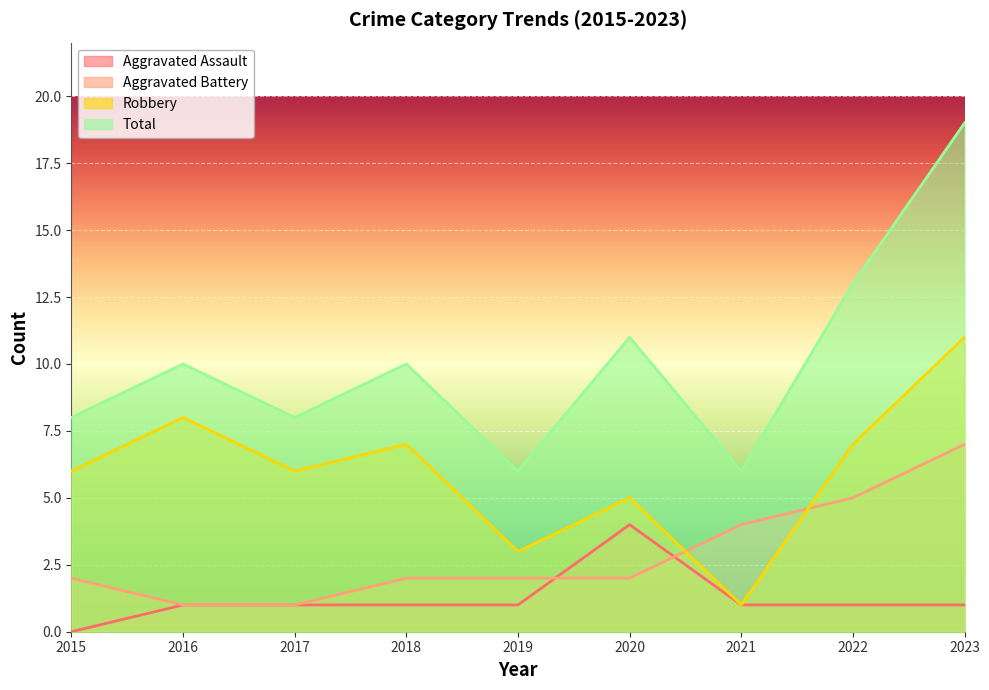

True or false: Robbery has more than 1 interior local peaks.

True